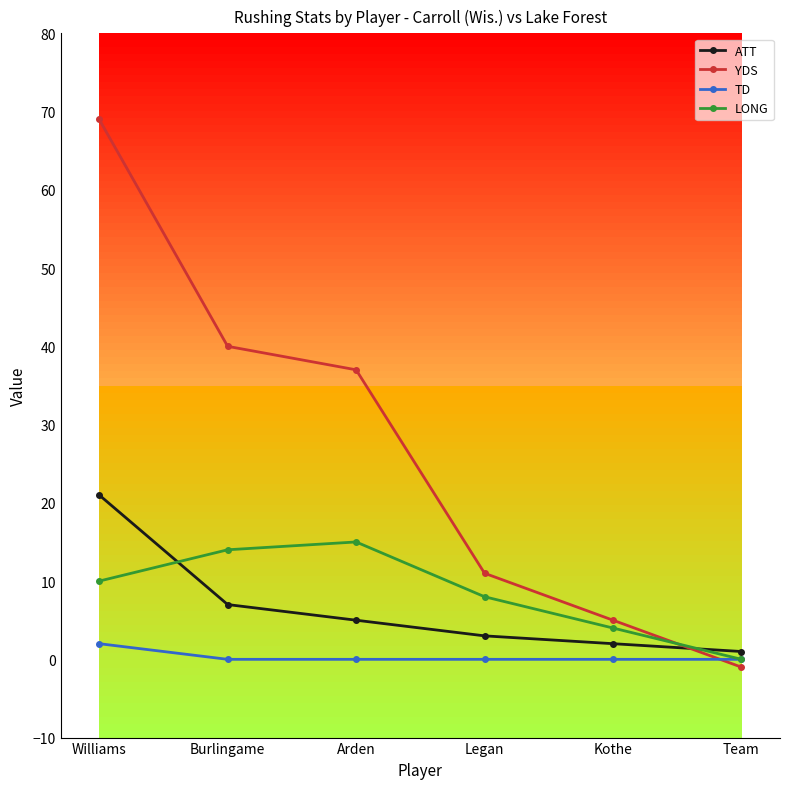

Which series has the widest spread of values?

YDS